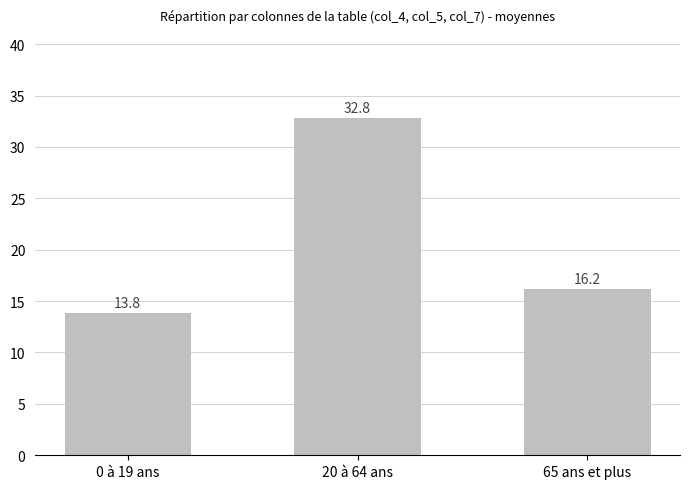

Reading left to right, transcribe all the data shown in this chart.

13.8	32.8	16.2